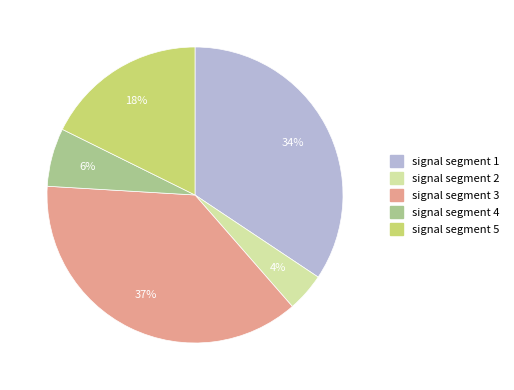

How many slices are in this pie chart?

5